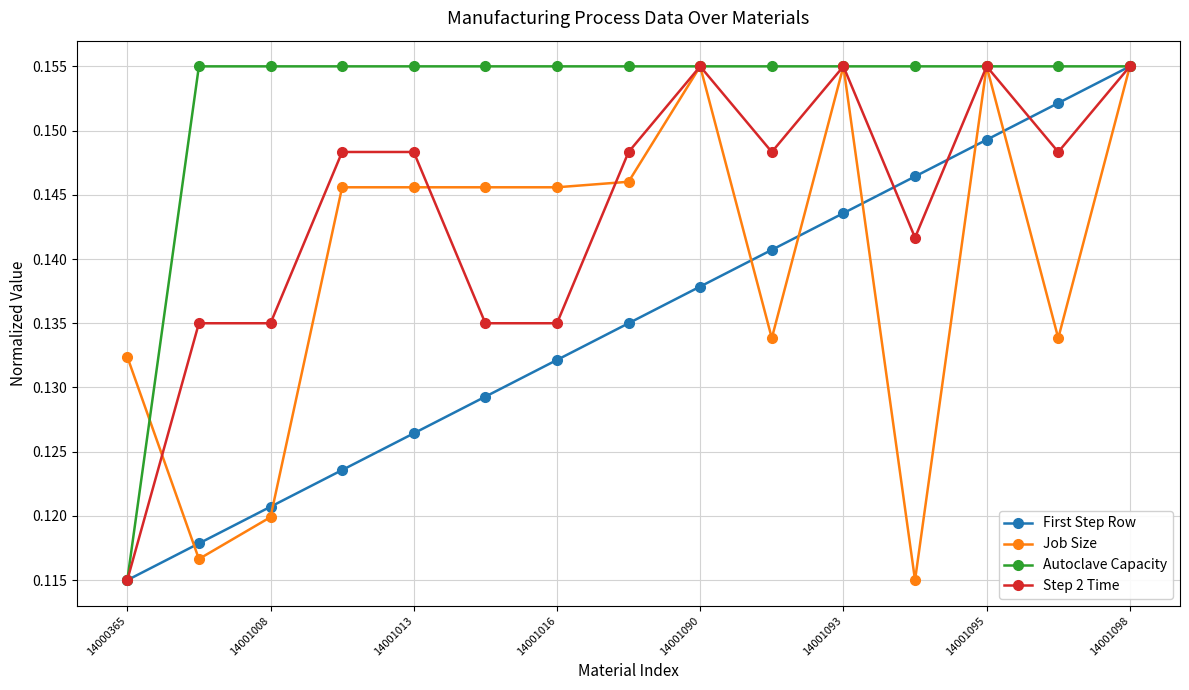

Count the number of data series in this chart.

4